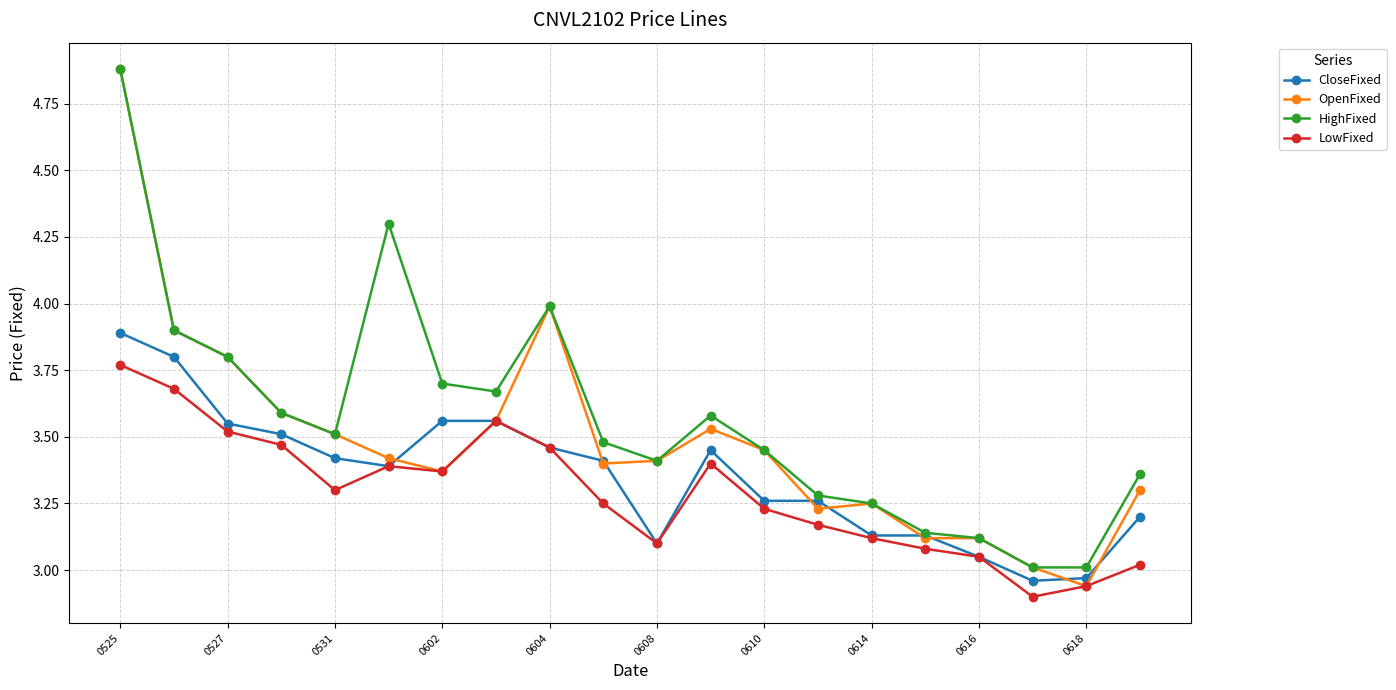

Which series has the widest spread of values?

OpenFixed